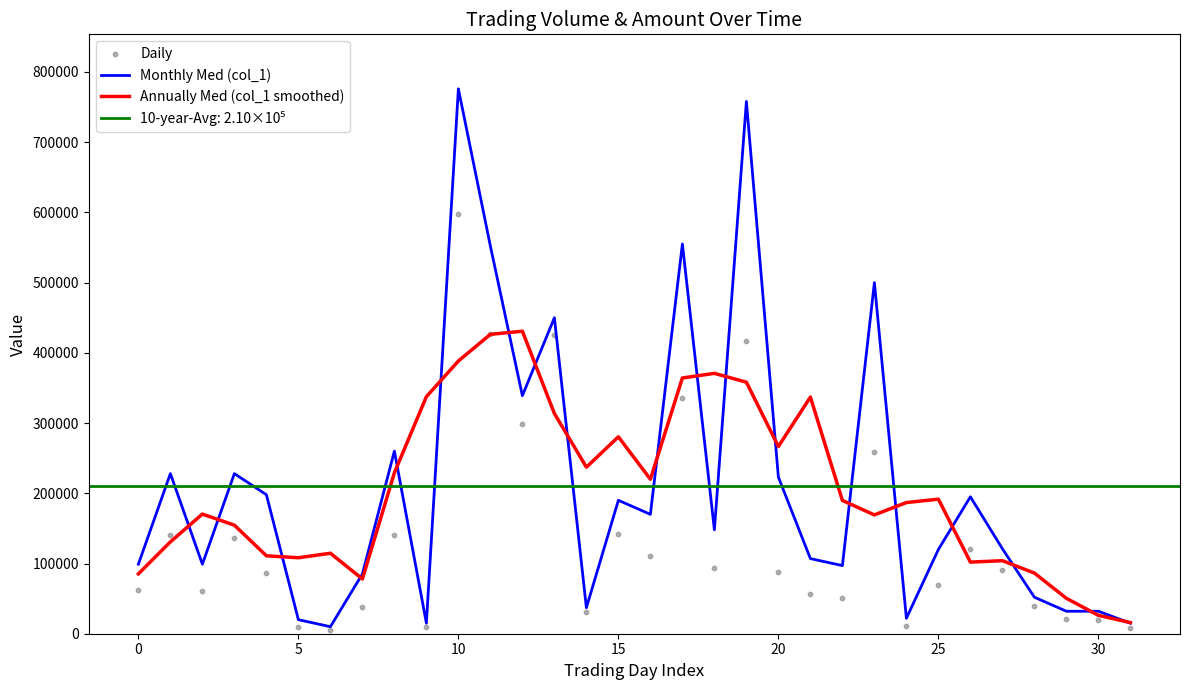

Which series contains the highest Y value?

Monthly Med (col_1)